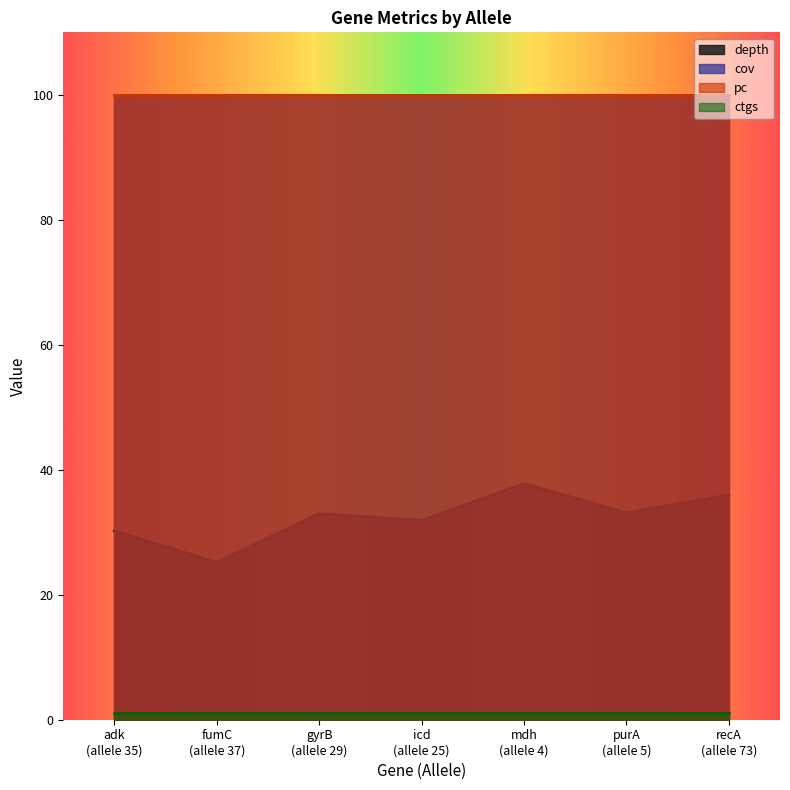

The cov series shows 100.0 at 35. True or false?

True